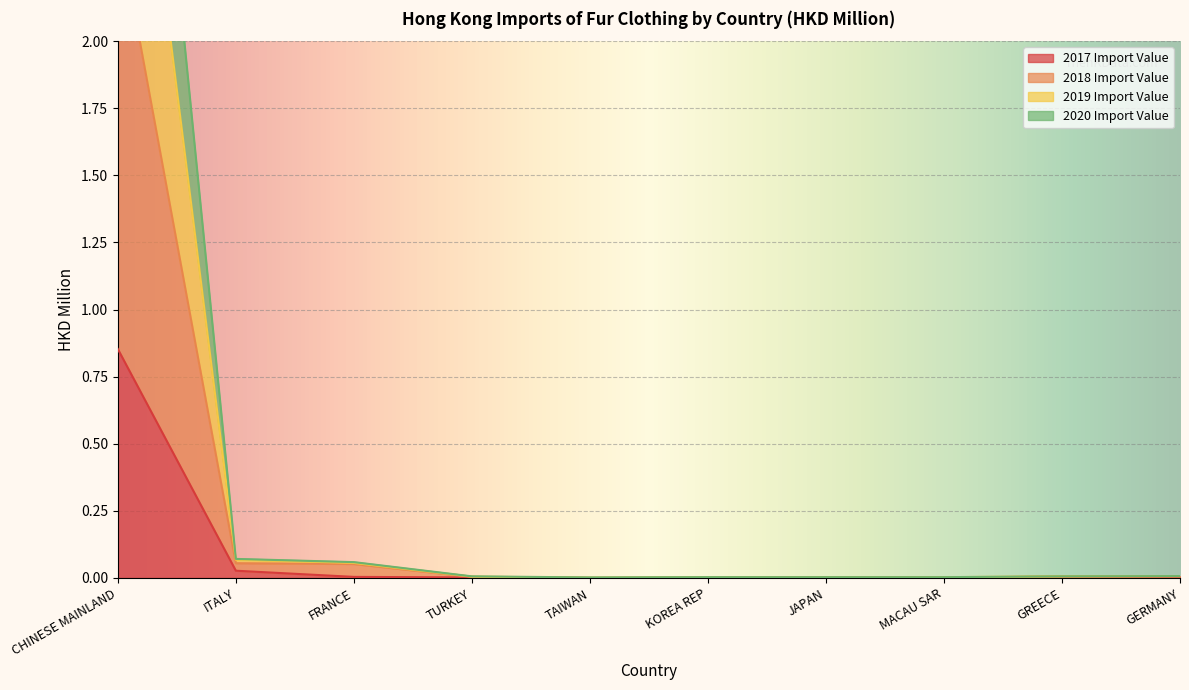

At which category does the chart reach its minimum across all series?

TAIWAN